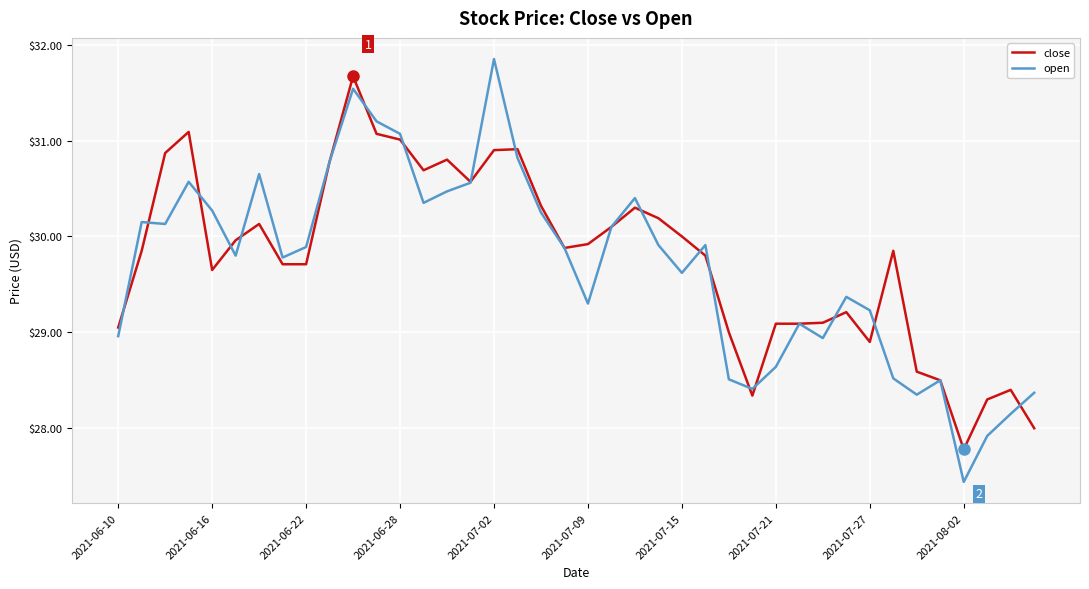

Which series has the largest total across all categories?

close